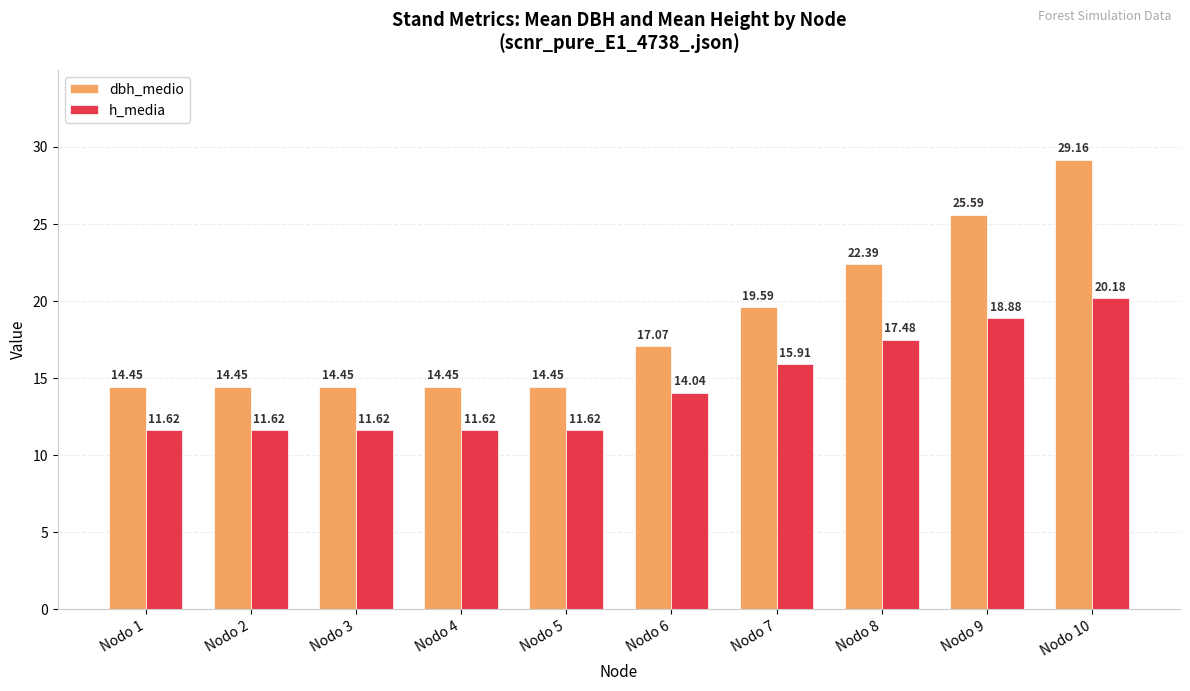

How many groups of bars are there?

10